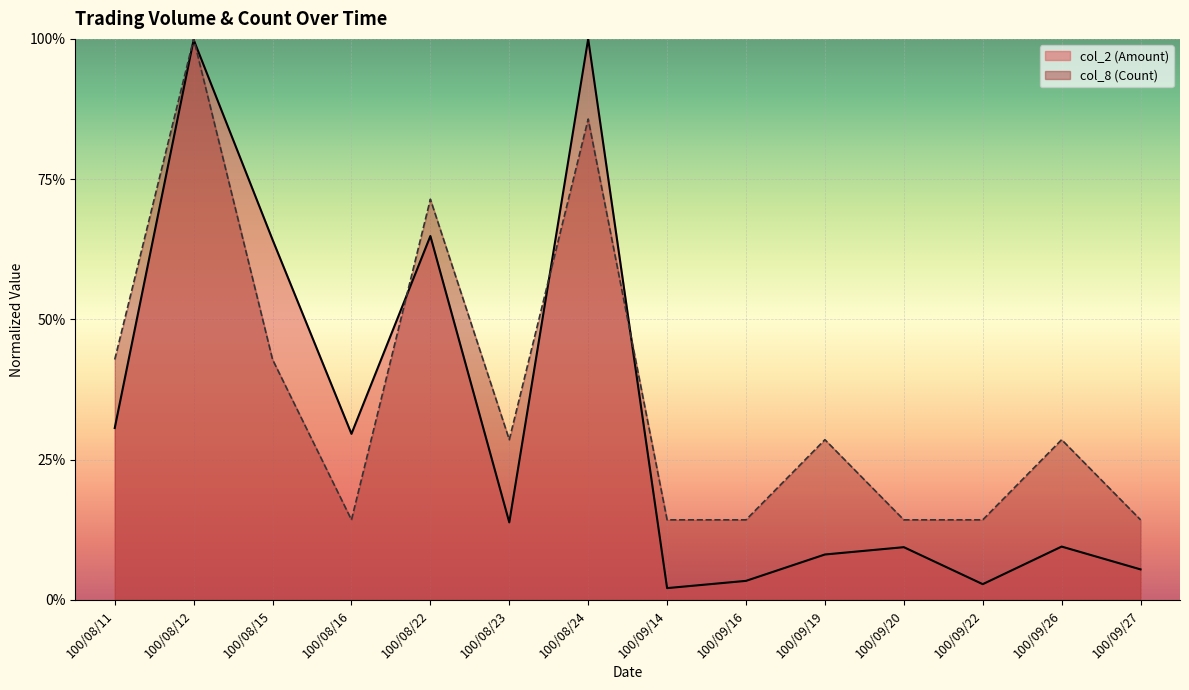

Reading left to right, list all the values displayed in this chart.

col_2 (Amount): 100/08/11=0.3	100/08/12=1.0	100/08/15=0.6	100/08/16=0.3	100/08/22=0.6	100/08/23=0.1	100/08/24=1.0	100/09/14=0.0	100/09/16=0.0	100/09/19=0.1	100/09/20=0.1	100/09/22=0.0	100/09/26=0.1	100/09/27=0.1
col_8 (Count): 100/08/11=0.4	100/08/12=1.0	100/08/15=0.4	100/08/16=0.1	100/08/22=0.7	100/08/23=0.3	100/08/24=0.9	100/09/14=0.1	100/09/16=0.1	100/09/19=0.3	100/09/20=0.1	100/09/22=0.1	100/09/26=0.3	100/09/27=0.1